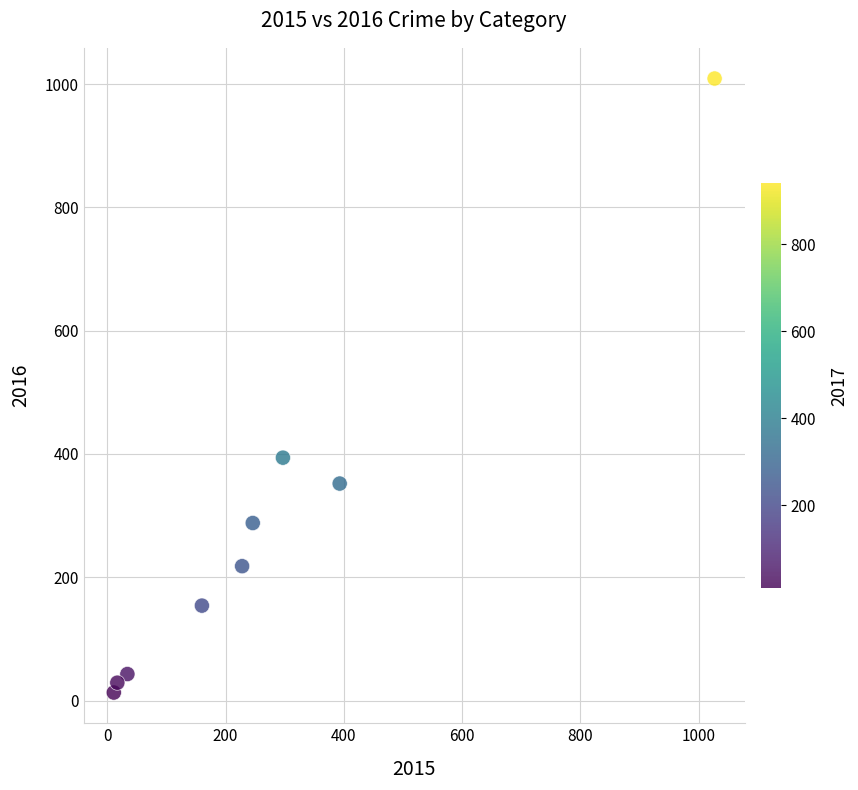

What is the average X value?

268